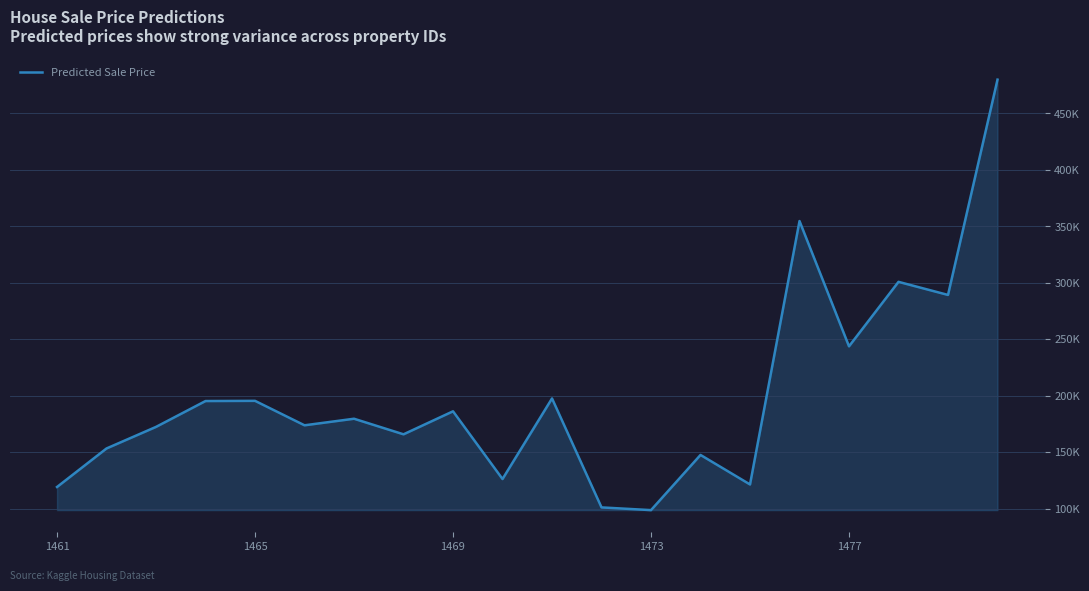

What is the sum of all values?

4002718